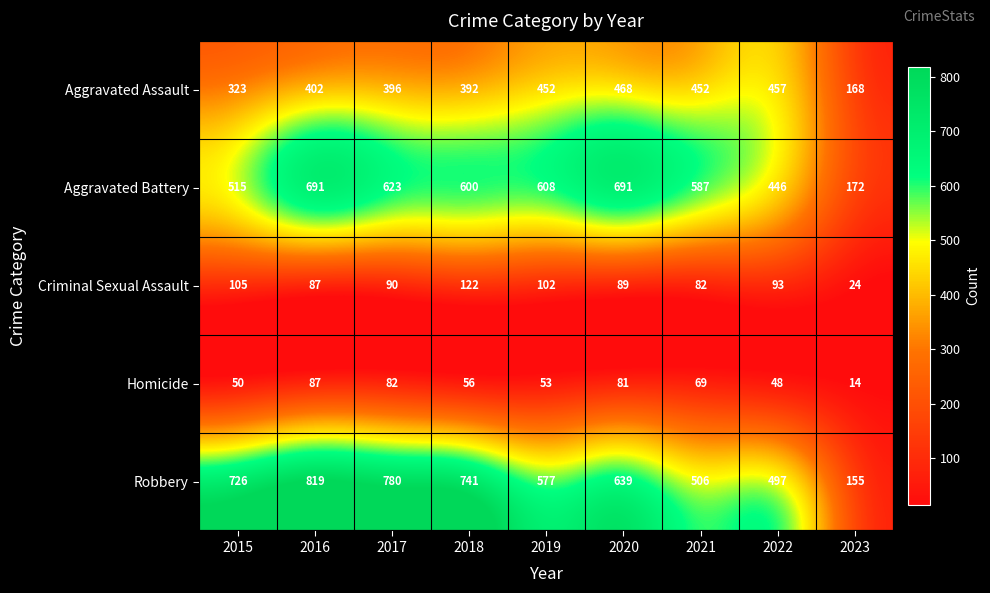

The value of Aggravated Battery at 2019 is 608. True or false?

True